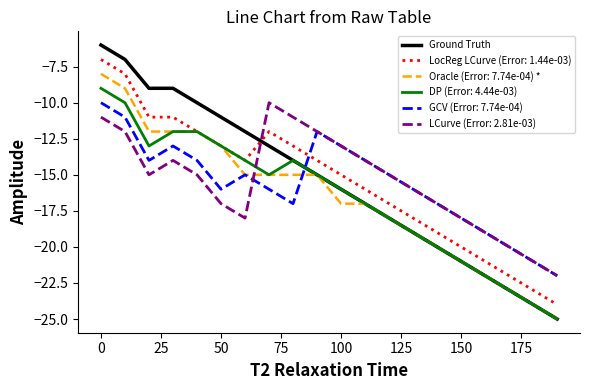

How many series are shown in this chart?

6